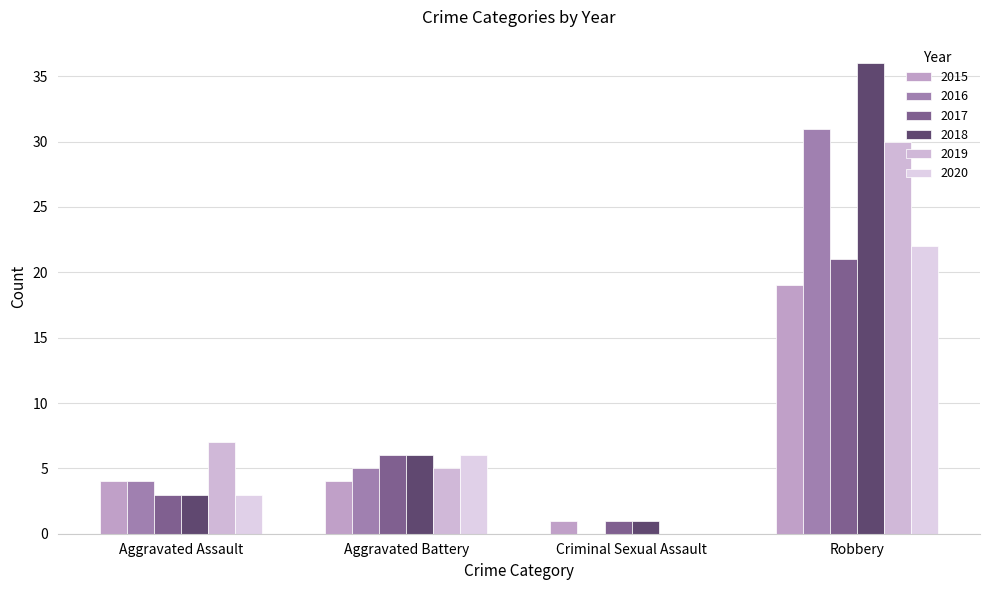

How many series are shown in this chart?

6